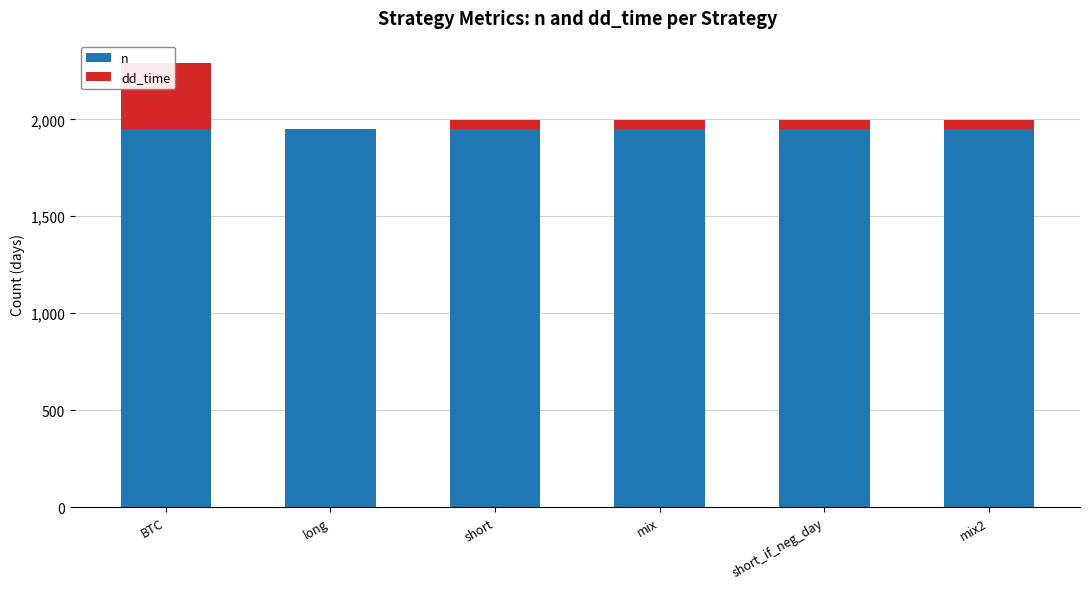

The value of dd_time at mix is 70. True or false?

False